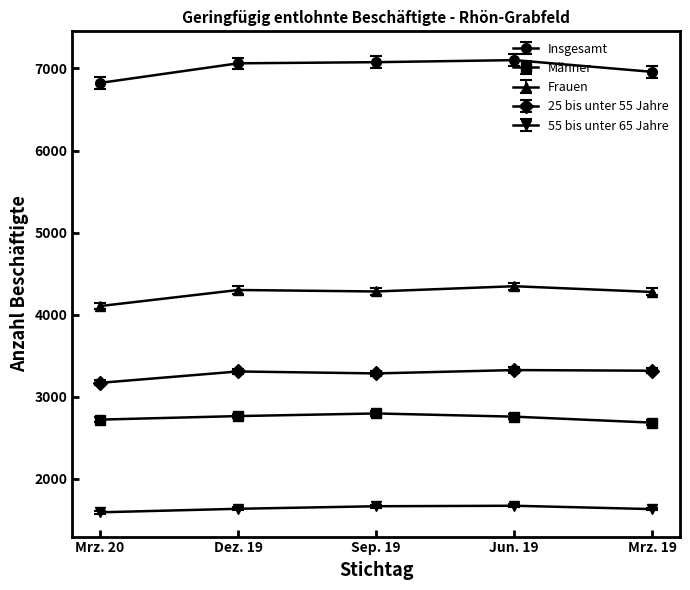

The Insgesamt series shows 1928.0 at Jun. 19. True or false?

False